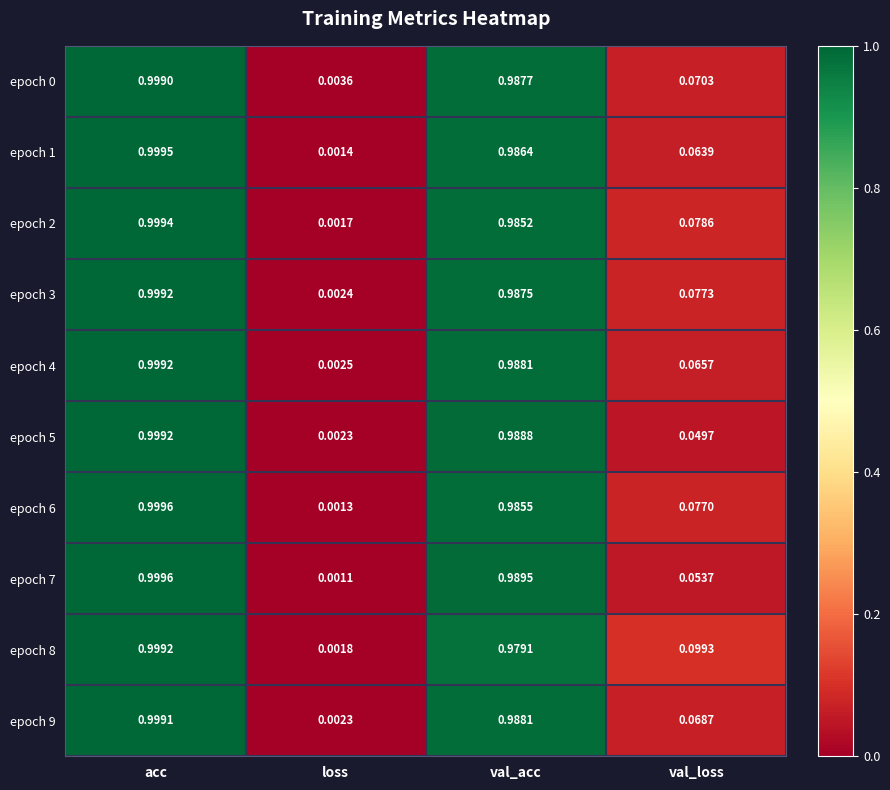

At which label is epoch 9 closest to 0?

loss